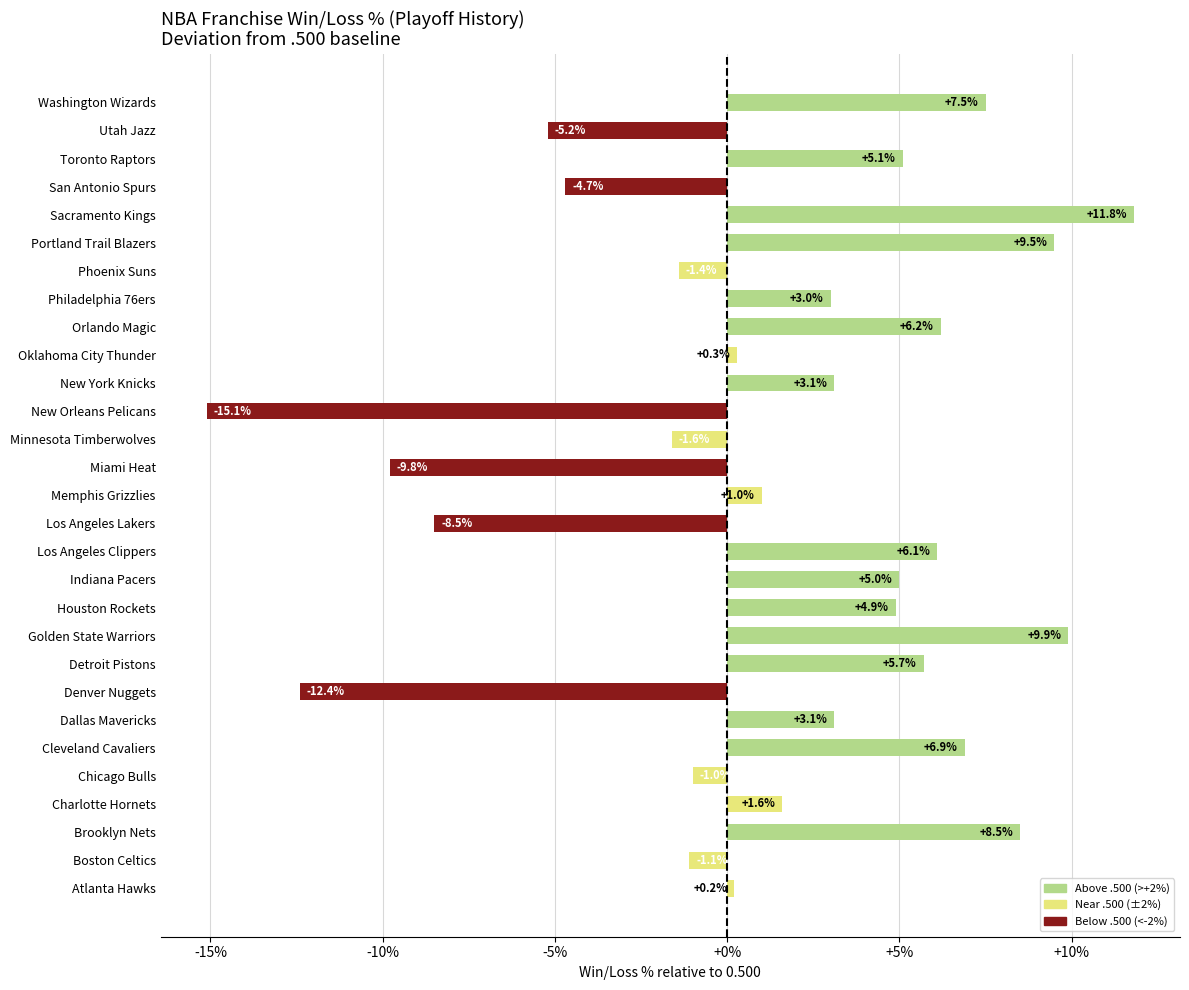

Does the chart contain any negative values?

Yes